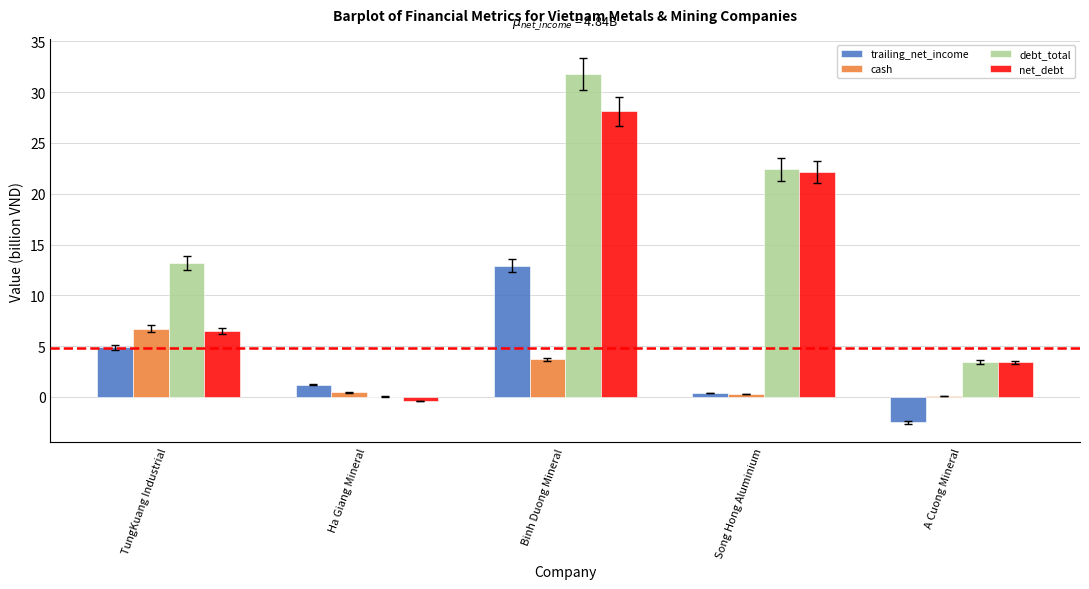

Which series changed the most between Song Hong Aluminium and A Cuong Mineral?

debt_total